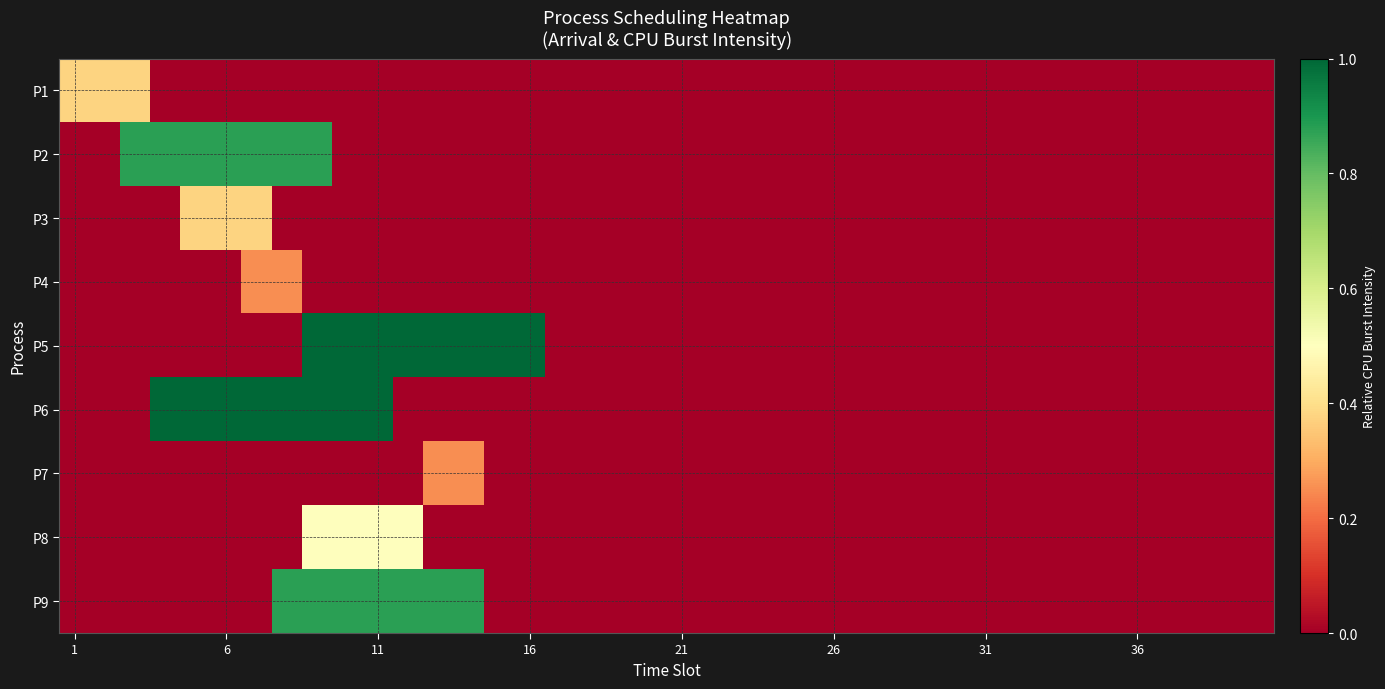

Which series has the largest total across all categories?

P5